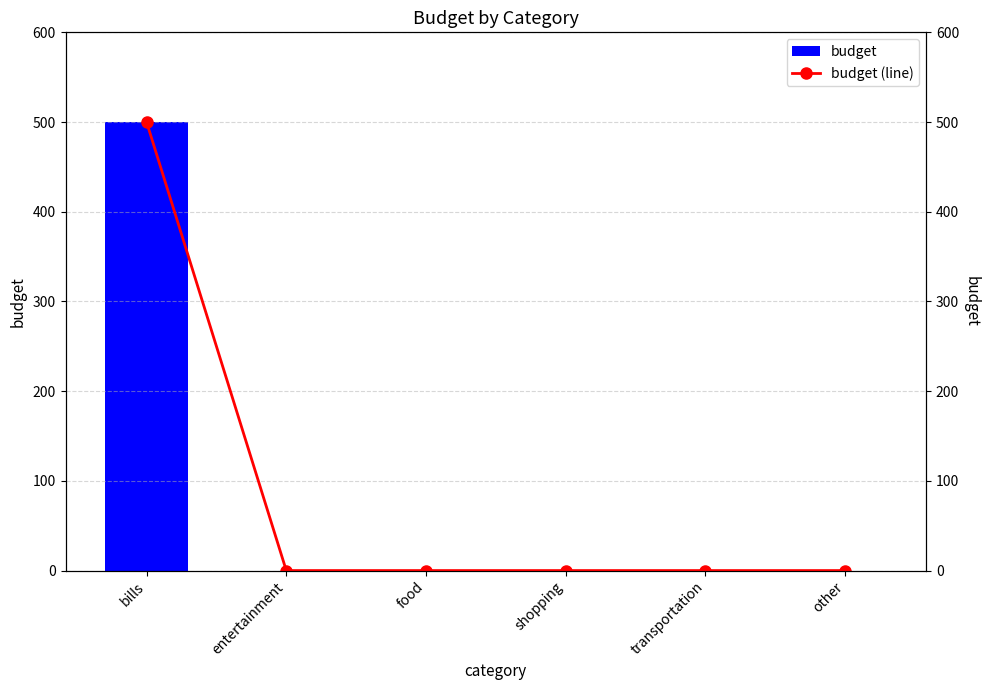

Reading left to right, transcribe all the data shown in this chart.

budget: bills=500	entertainment=0	food=0	shopping=0	transportation=0	other=0
budget (line): bills=500	entertainment=0	food=0	shopping=0	transportation=0	other=0